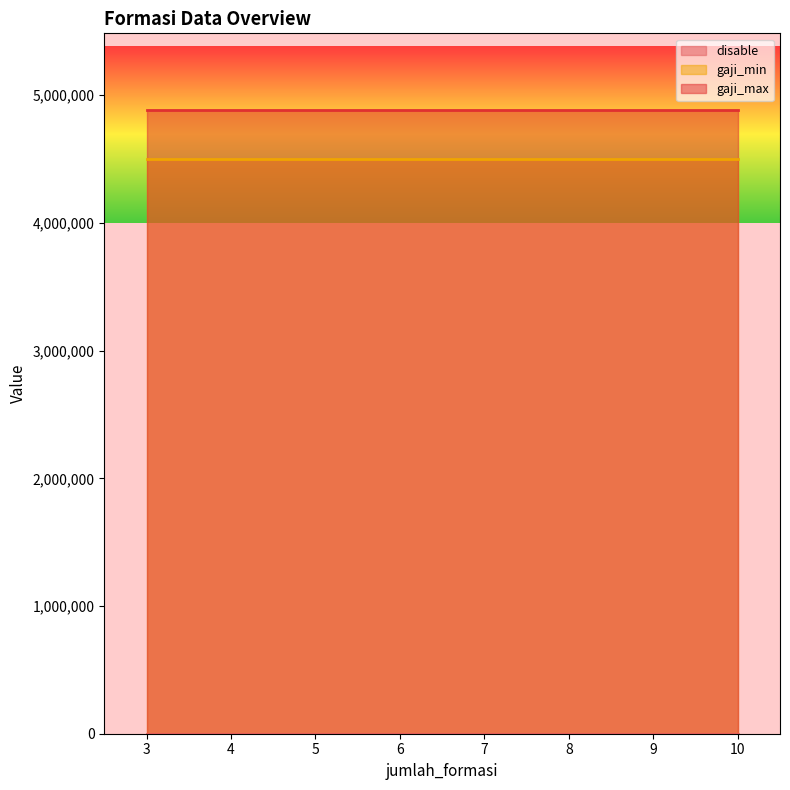

At which label does gaji_min reach its minimum?

4